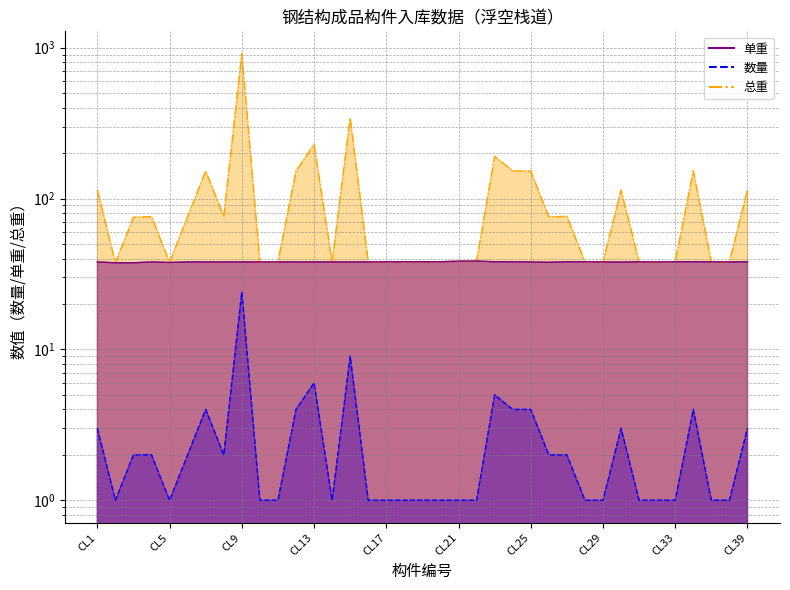

Reading right to left, what are all the values shown in this chart?

数量: CL39=3.0	CL36=1.0	CL35=1.0	CL34=4.0	CL33=1.0	CL32=1.0	CL31=1.0	CL30=3.0	CL29=1.0	CL28=1.0	CL27=2.0	CL26=2.0	CL25=4.0	CL24=4.0	CL23=5.0	CL22=1.0	CL21=1.0	CL20=1.0	CL19=1.0	CL18=1.0	CL17=1.0	CL16=1.0	CL15=9.0	CL14=1.0	CL13=6.0	CL12=4.0	CL11=1.0	CL10=1.0	CL9=24.0	CL8=2.0	CL7=4.0	CL6=2.0	CL5=1.0	CL4=2.0	CL3=2.0	CL2=1.0	CL1=3.0
单重: CL39=38.1	CL36=38.0	CL35=38.1	CL34=38.1	CL33=38.1	CL32=38.0	CL31=38.1	CL30=37.9	CL29=38.0	CL28=38.1	CL27=38.1	CL26=37.8	CL25=38.0	CL24=38.1	CL23=38.1	CL22=38.5	CL21=38.4	CL20=38.1	CL19=38.1	CL18=38.1	CL17=38.1	CL16=38.0	CL15=38.0	CL14=38.0	CL13=38.0	CL12=38.0	CL11=38.0	CL10=38.0	CL9=38.0	CL8=38.0	CL7=38.0	CL6=38.0	CL5=37.7	CL4=38.0	CL3=37.5	CL2=37.5	CL1=38.0
总重: CL39=114.3	CL36=38.0	CL35=38.1	CL34=152.4	CL33=38.1	CL32=38.0	CL31=38.1	CL30=113.7	CL29=38.0	CL28=38.1	CL27=76.2	CL26=75.6	CL25=152.0	CL24=152.4	CL23=190.5	CL22=38.5	CL21=38.4	CL20=38.1	CL19=38.1	CL18=38.1	CL17=38.1	CL16=38.0	CL15=342.0	CL14=38.0	CL13=228.0	CL12=152.0	CL11=38.0	CL10=38.0	CL9=912.0	CL8=76.0	CL7=152.0	CL6=76.0	CL5=37.7	CL4=76.0	CL3=75.0	CL2=37.5	CL1=114.0